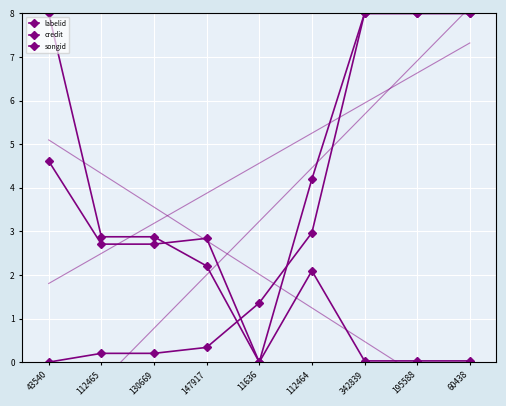

In labelid, how many points are higher than both neighbors (excluding endpoints)?

1